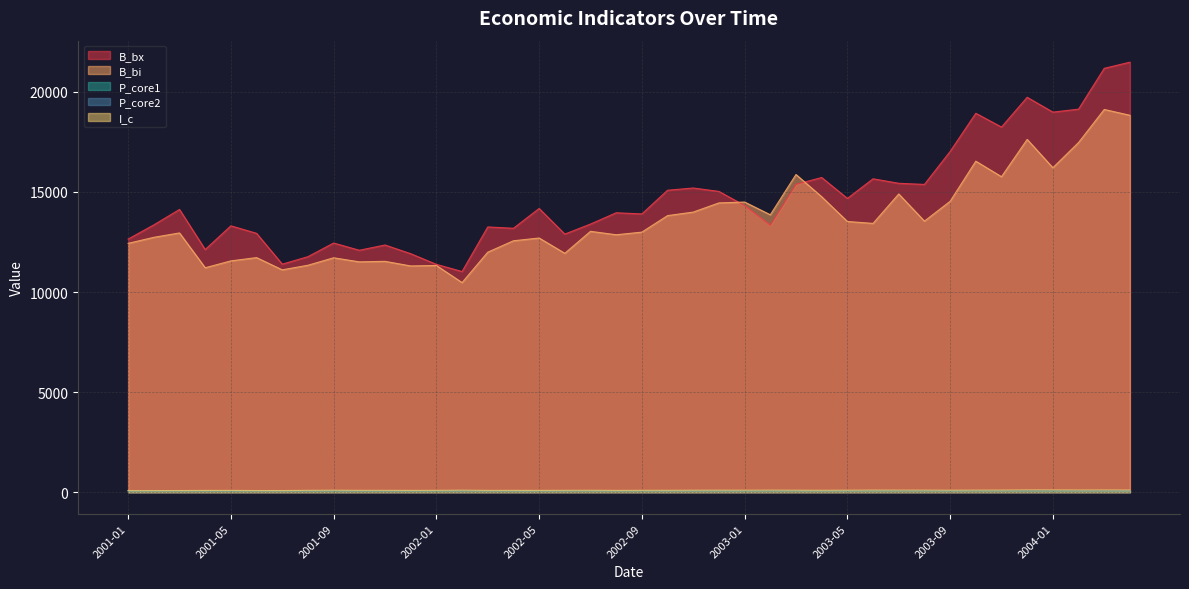

At which category does B_bx reach its first local valley?

2001-04